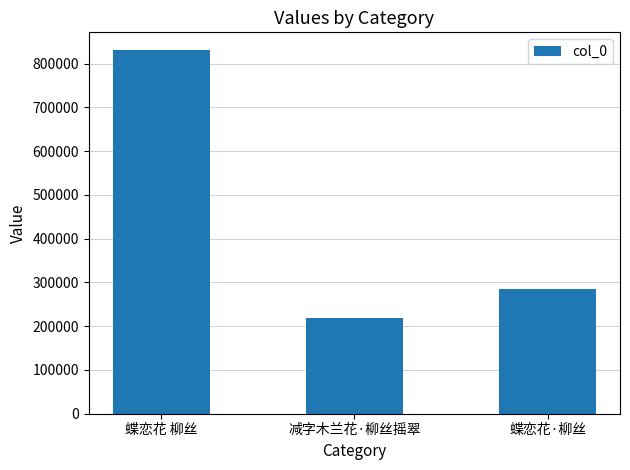

Count the number of data series in this chart.

1